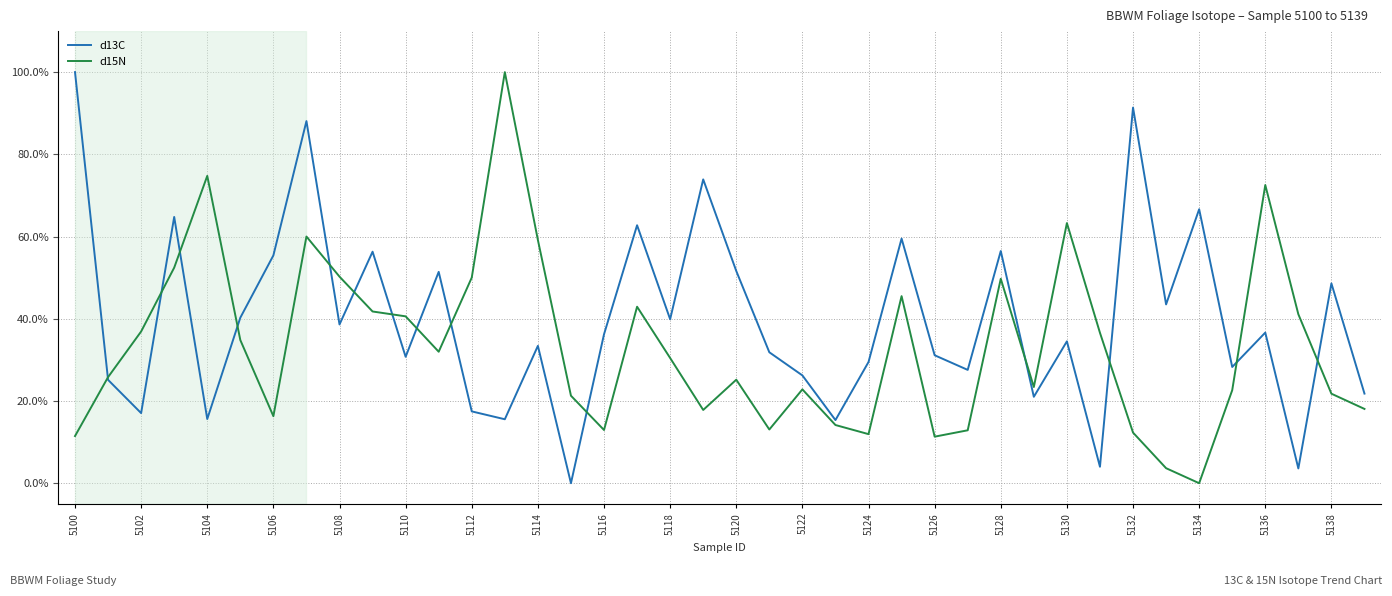

Rank the series by their average value, from highest to lowest.

d13C, d15N